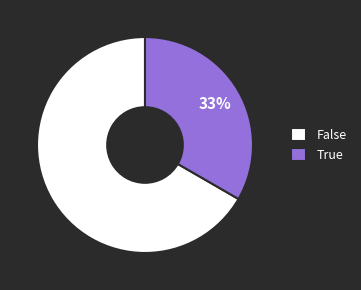

To the nearest percent, what is the average slice percentage?

50%